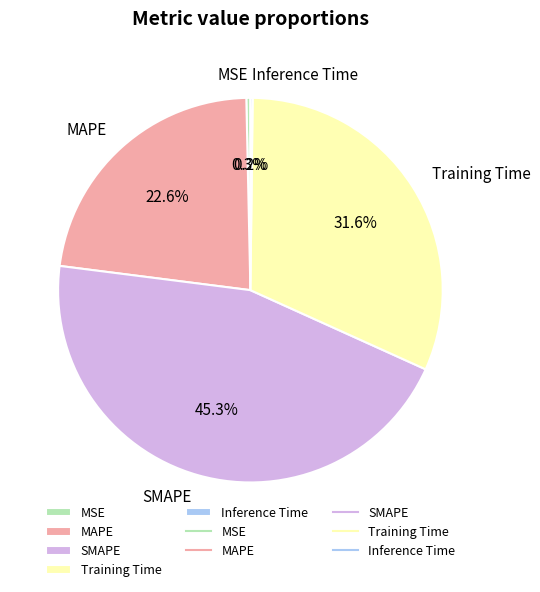

Is MSE the majority of the pie?

No